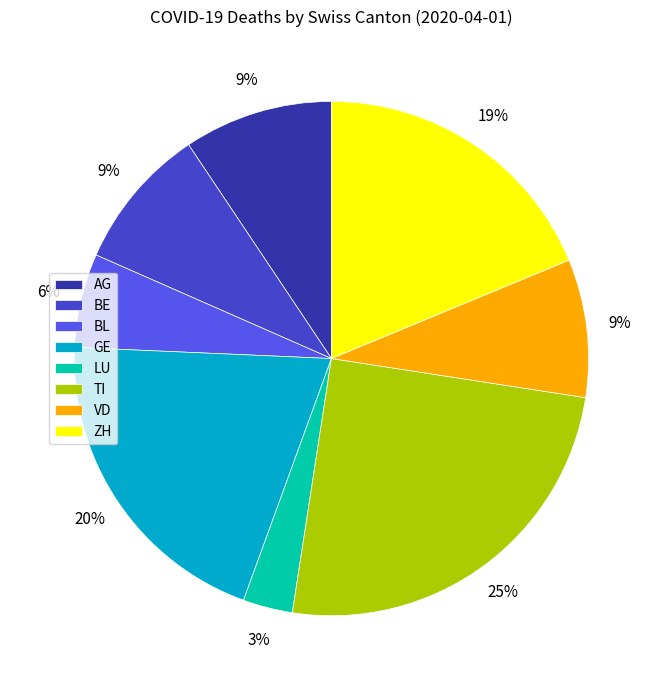

Is BE the majority of the pie?

No